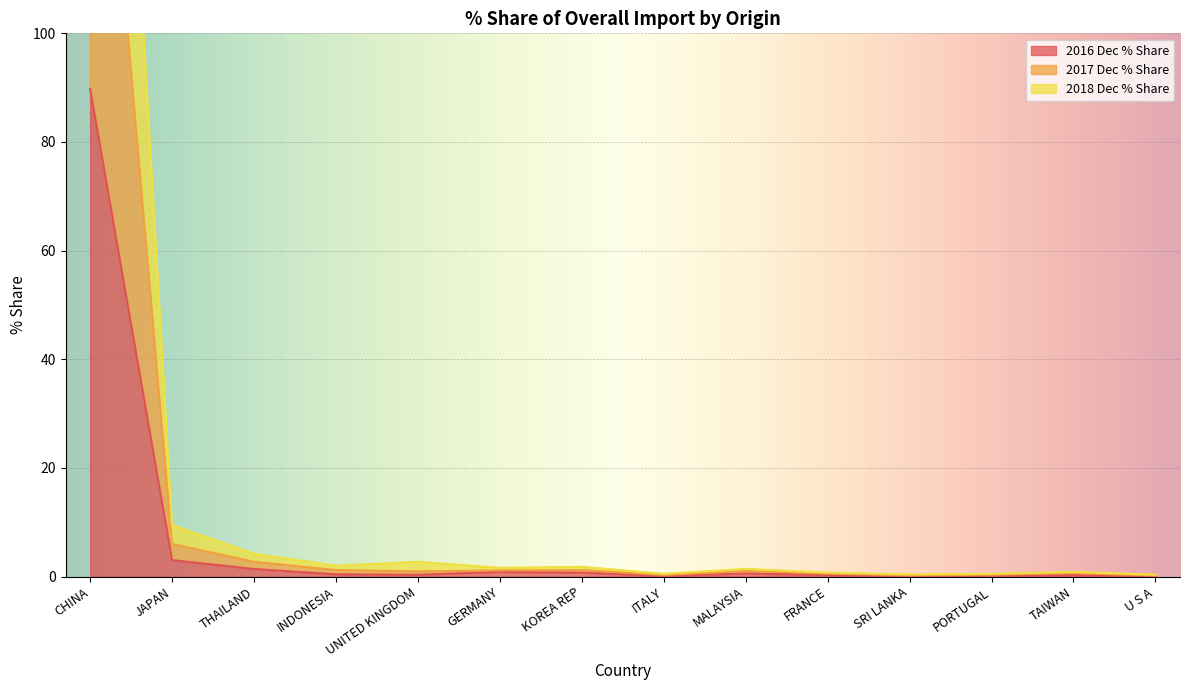

What is the label of the 10th point from the left?

FRANCE